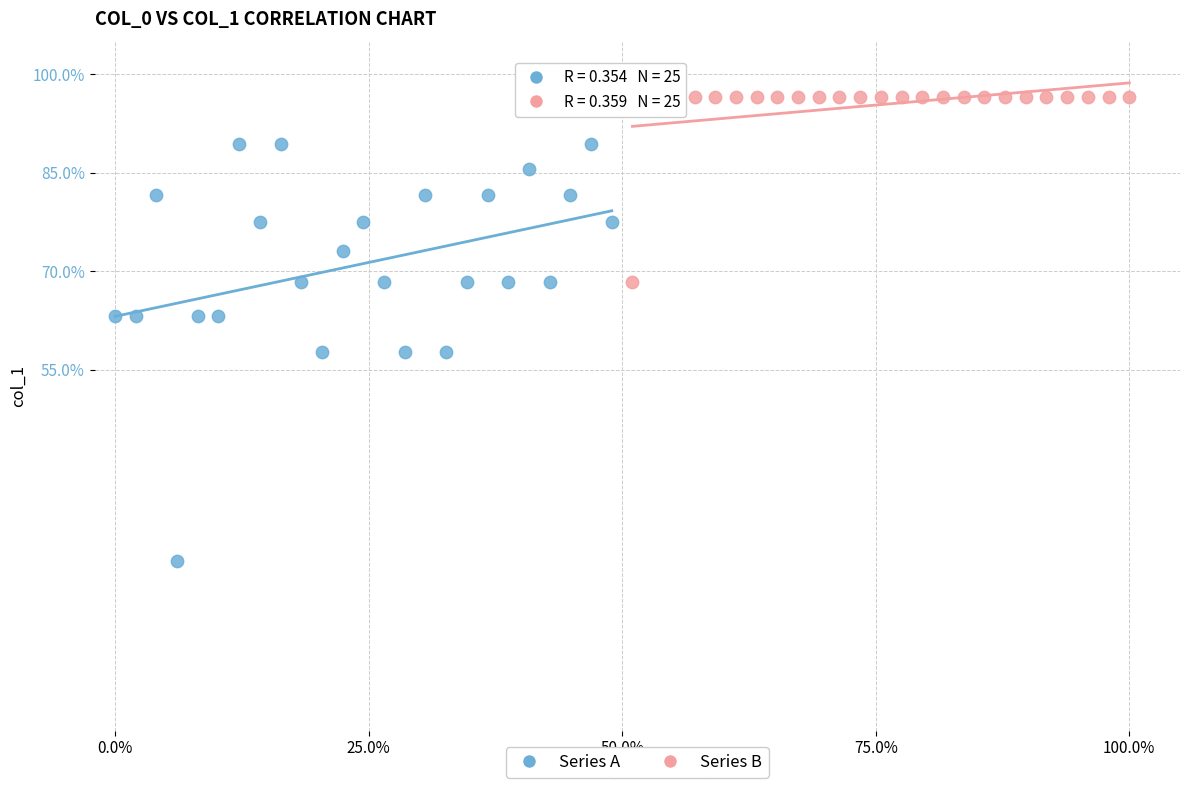

What are all the series names shown in the legend?

Series A, Series B